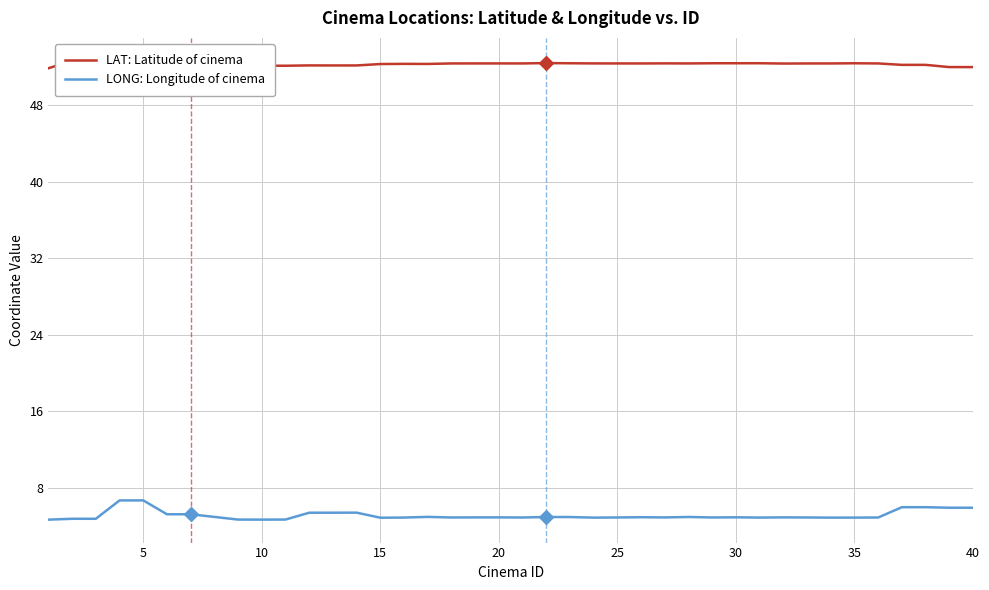

What is the maximum value for LONG: Longitude of cinema?

6.7